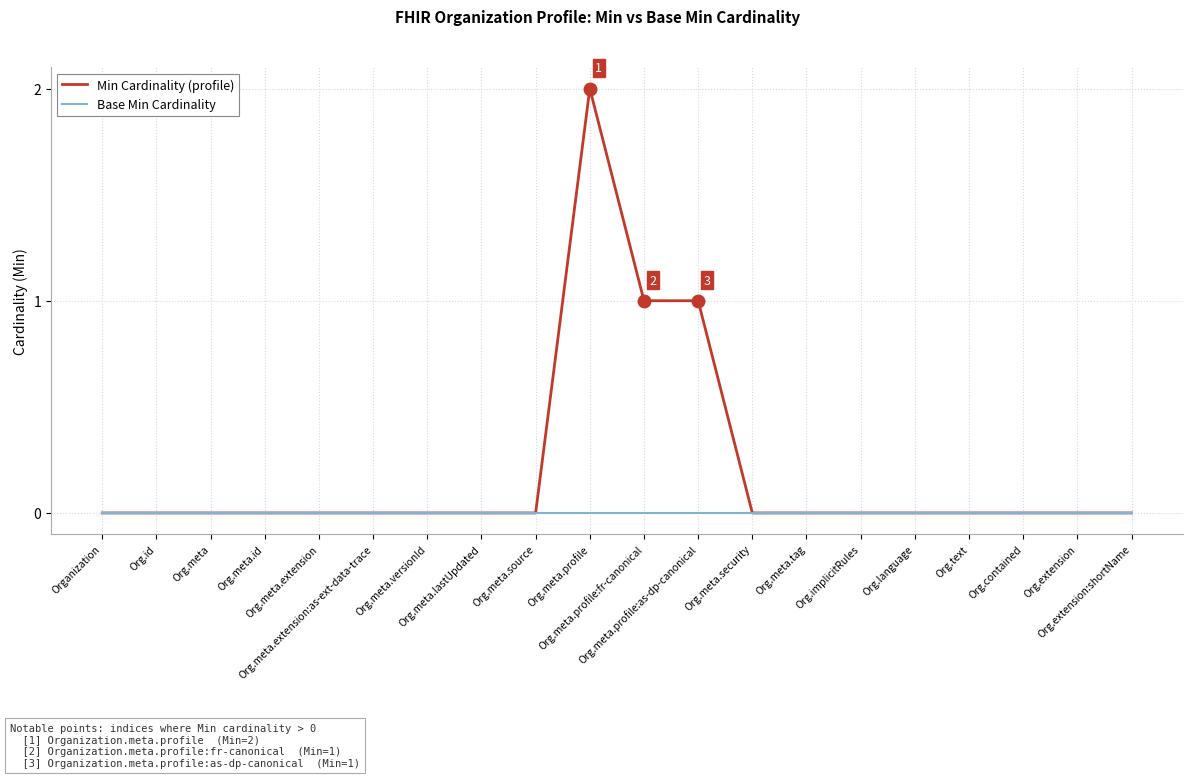

Reading left to right, what are all the values shown in this chart?

Min Cardinality (profile): Organization=0	Org.id=0	Org.meta=0	Org.meta.id=0	Org.meta.extension=0	Org.meta.extension:as-ext-data-trace=0	Org.meta.versionId=0	Org.meta.lastUpdated=0	Org.meta.source=0	Org.meta.profile=2	Org.meta.profile:fr-canonical=1	Org.meta.profile:as-dp-canonical=1	Org.meta.security=0	Org.meta.tag=0	Org.implicitRules=0	Org.language=0	Org.text=0	Org.contained=0	Org.extension=0	Org.extension:shortName=0
Base Min Cardinality: Organization=0	Org.id=0	Org.meta=0	Org.meta.id=0	Org.meta.extension=0	Org.meta.extension:as-ext-data-trace=0	Org.meta.versionId=0	Org.meta.lastUpdated=0	Org.meta.source=0	Org.meta.profile=0	Org.meta.profile:fr-canonical=0	Org.meta.profile:as-dp-canonical=0	Org.meta.security=0	Org.meta.tag=0	Org.implicitRules=0	Org.language=0	Org.text=0	Org.contained=0	Org.extension=0	Org.extension:shortName=0